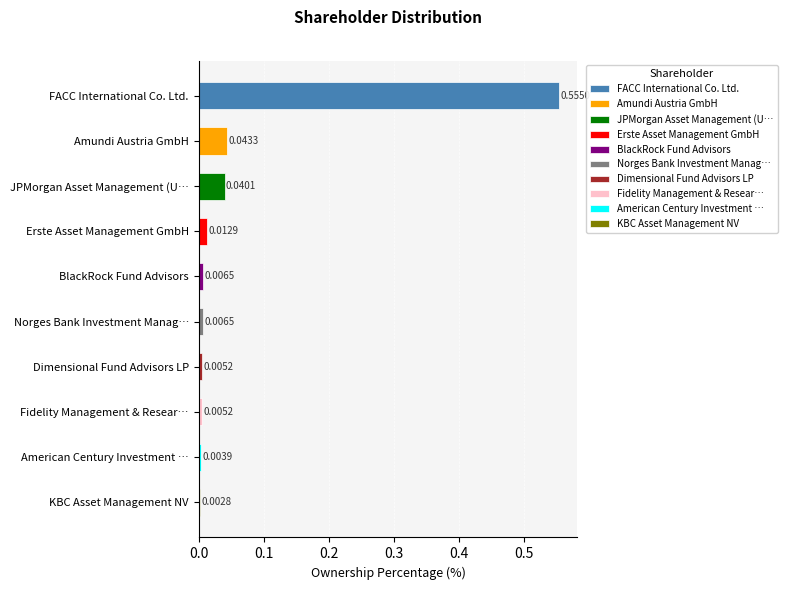

What is the sum of all values?

0.7